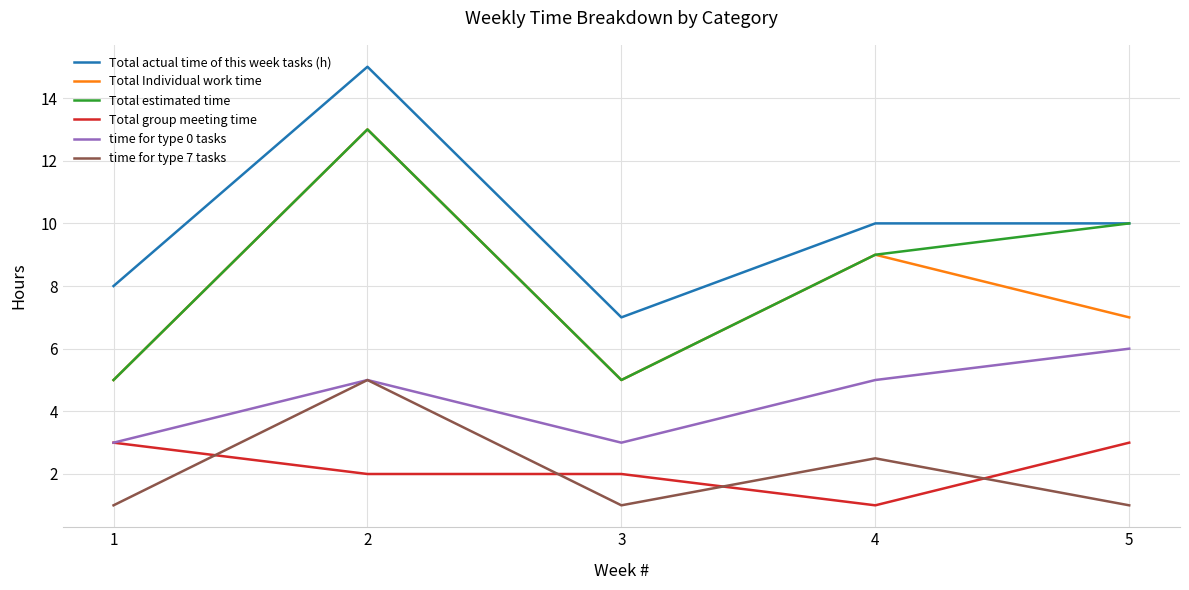

The value of time for type 7 tasks at 4 is 0.7. True or false?

False